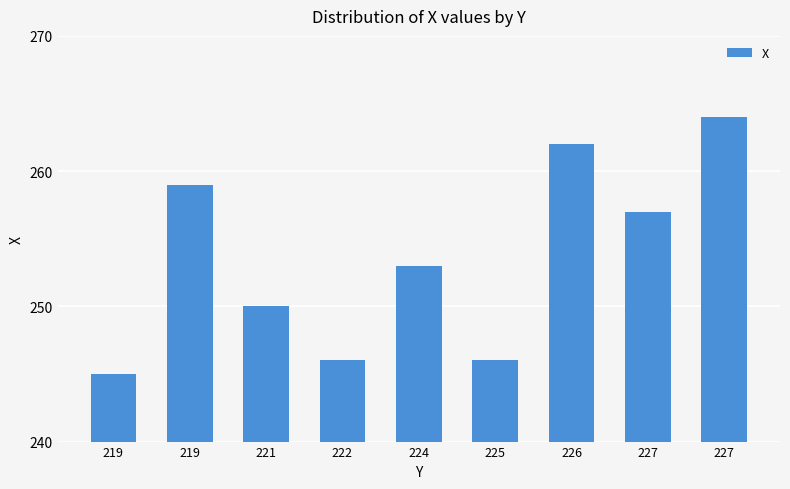

How many data points are less than 253?

4